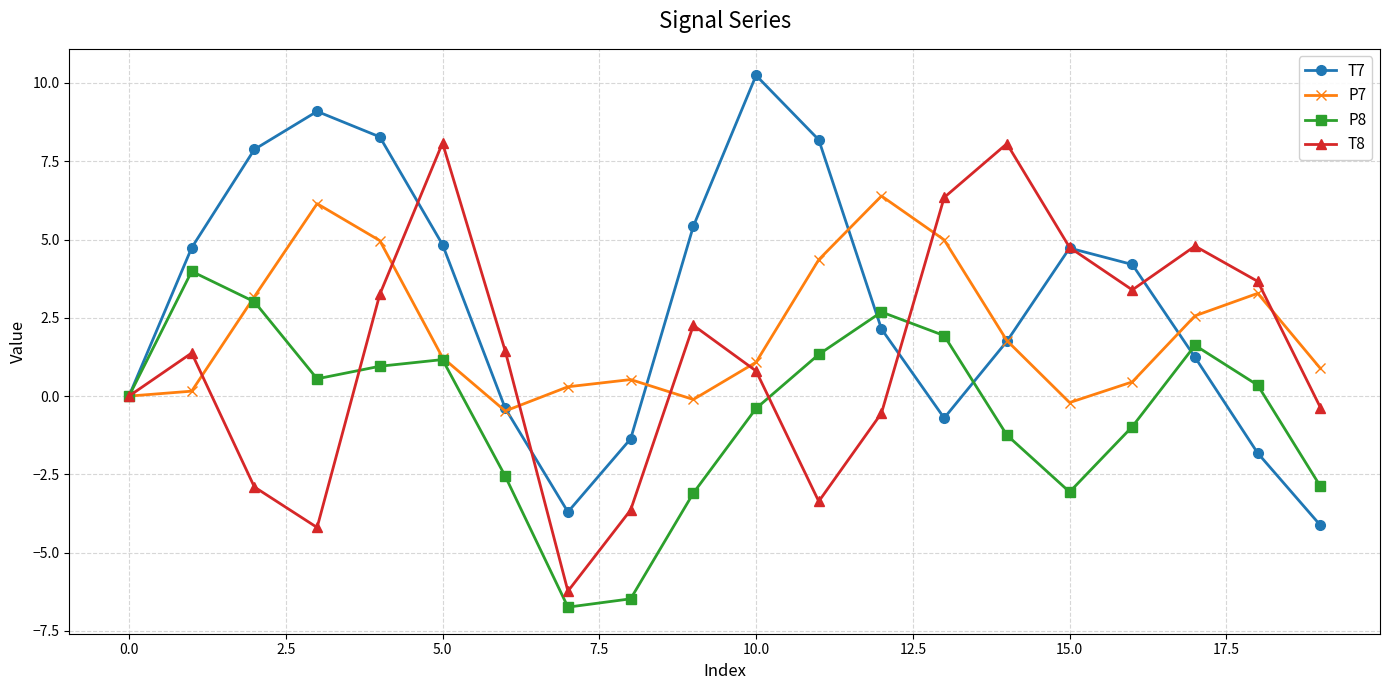

What is the highest value of the P8 series?

4.0